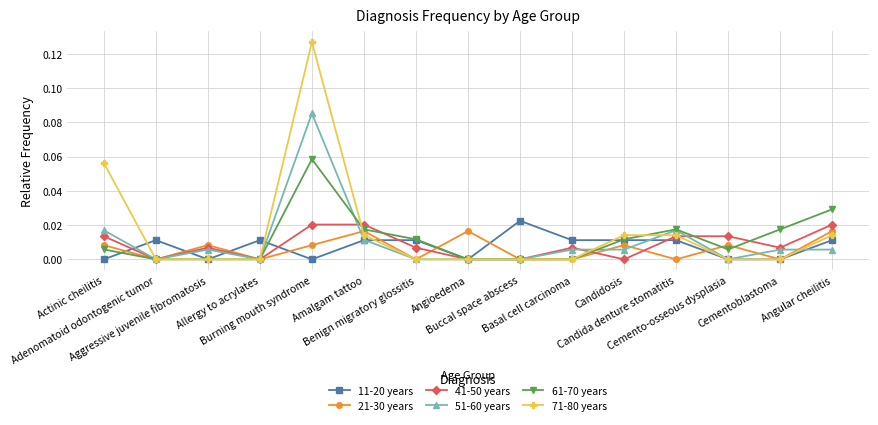

Between Adenomatoid odontogenic tumor and Benign migratory glossitis, which series saw the biggest shift?

61-70 years